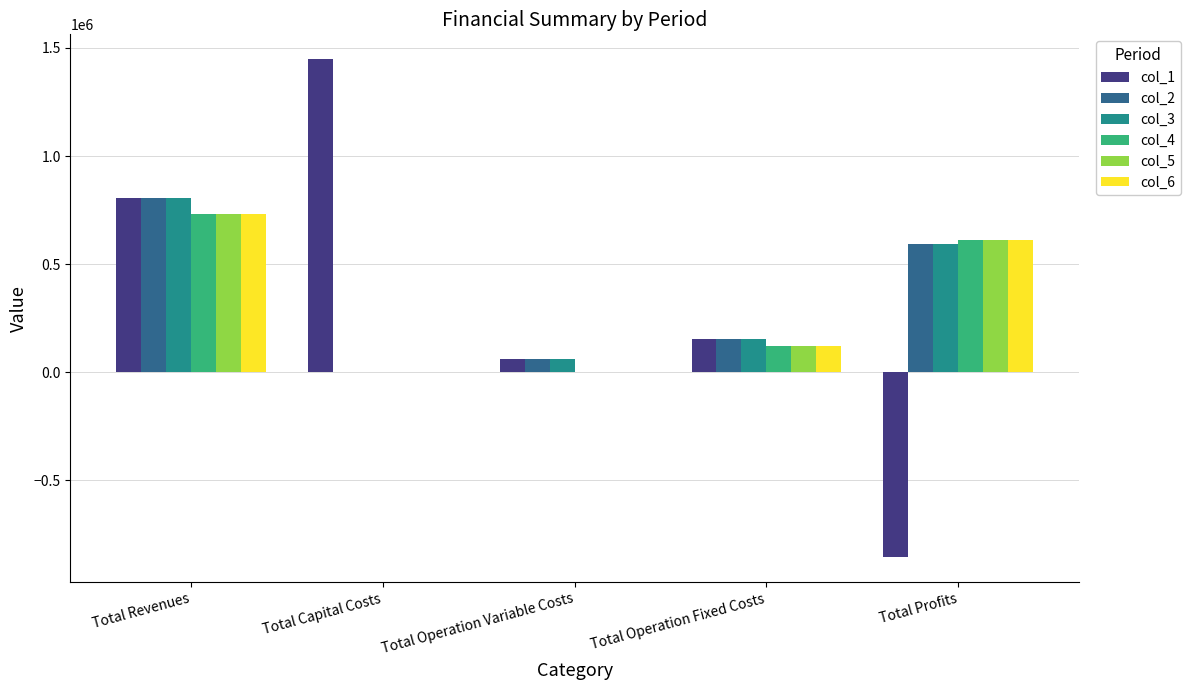

What is the sum of all col_3 values?

1608948.9